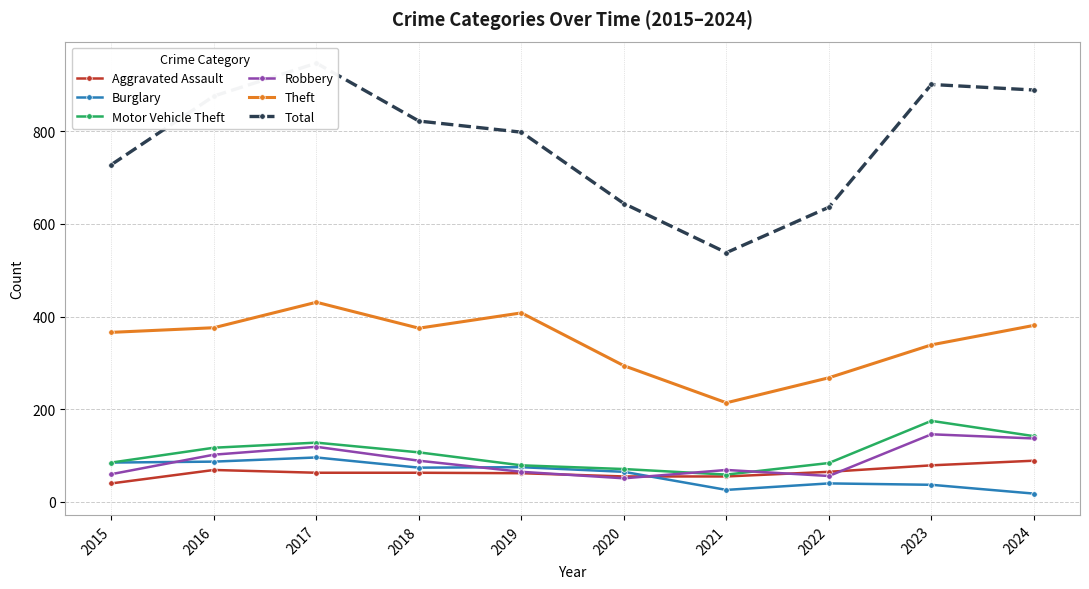

Does the chart have visible grid lines?

Yes